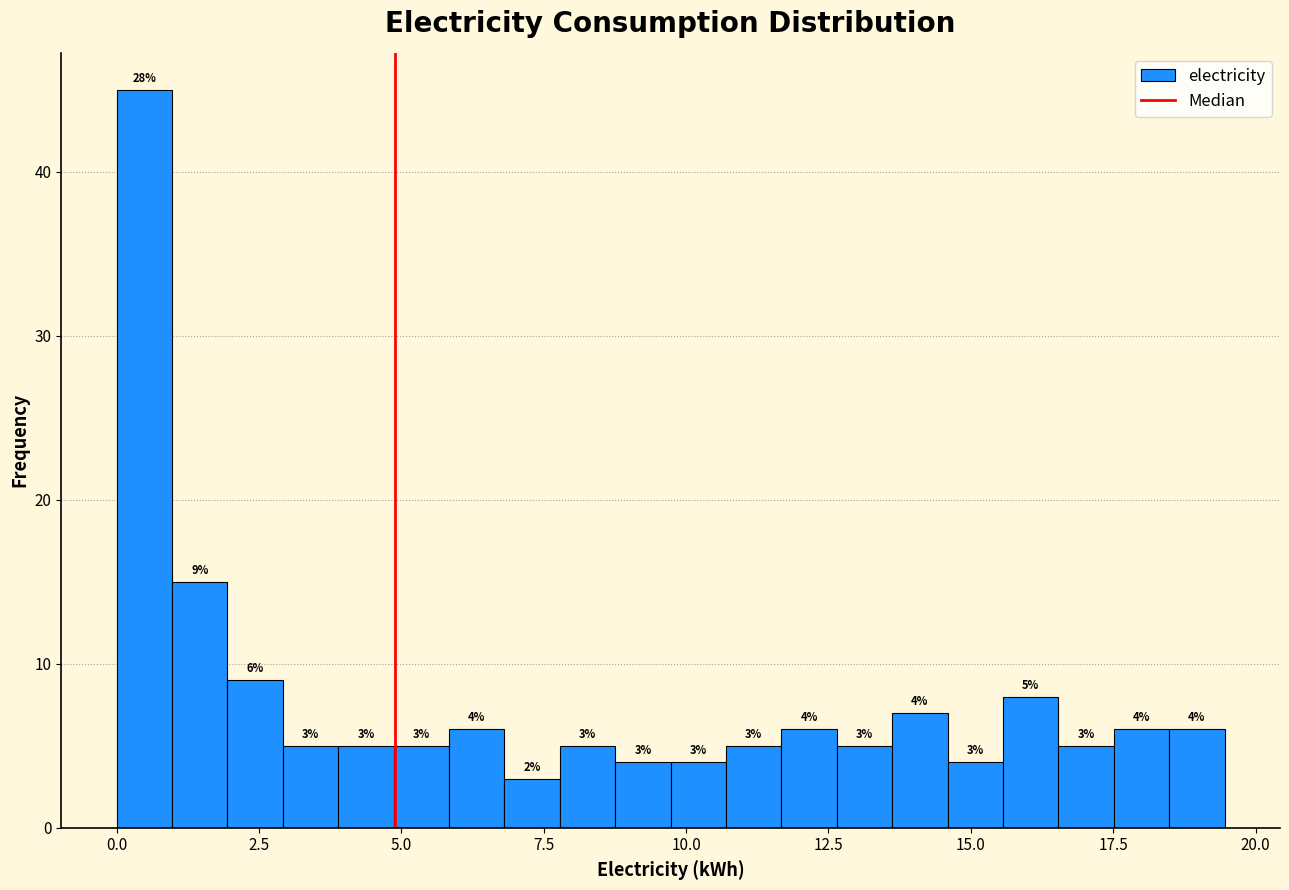

Read against the x-axis, roughly where is the centre of the tallest bar?

0.5